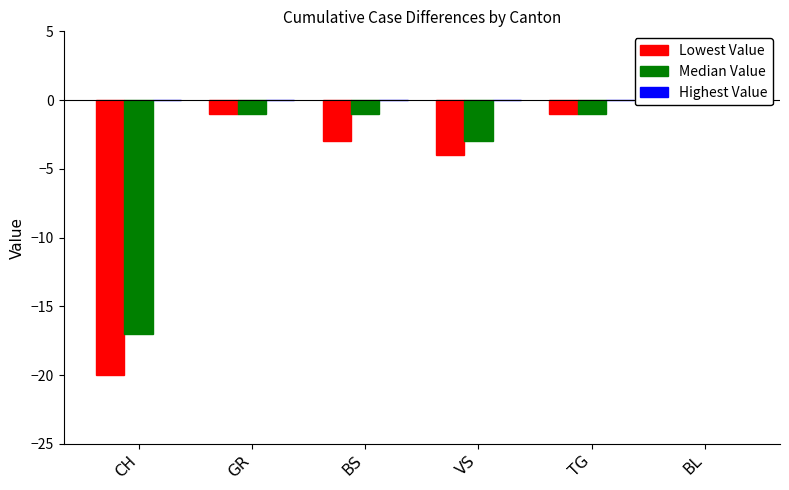

How many data points does each series have?

6